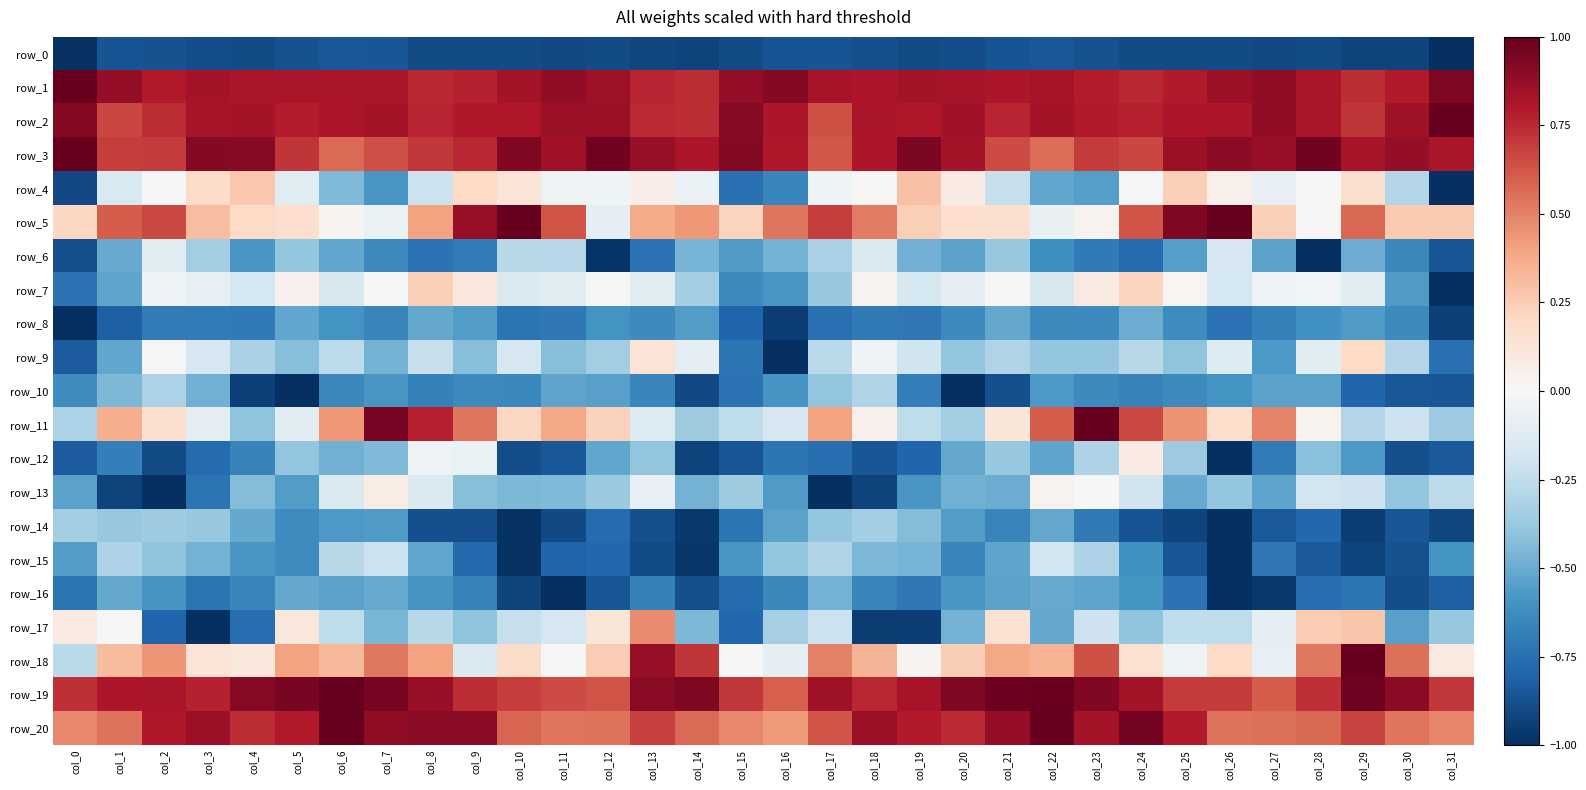

What is the difference between the maximum and minimum values in the row_15 series?

0.8